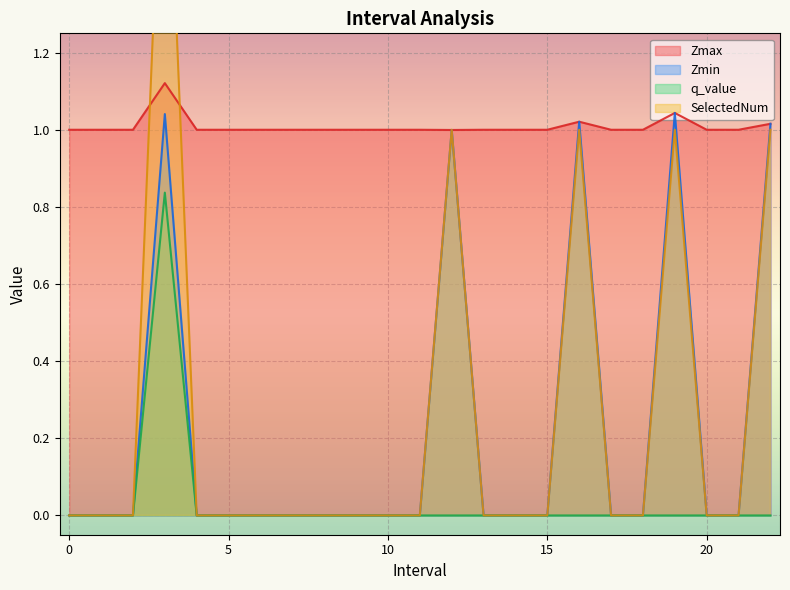

How many q_value values are between 0 and 1?

23